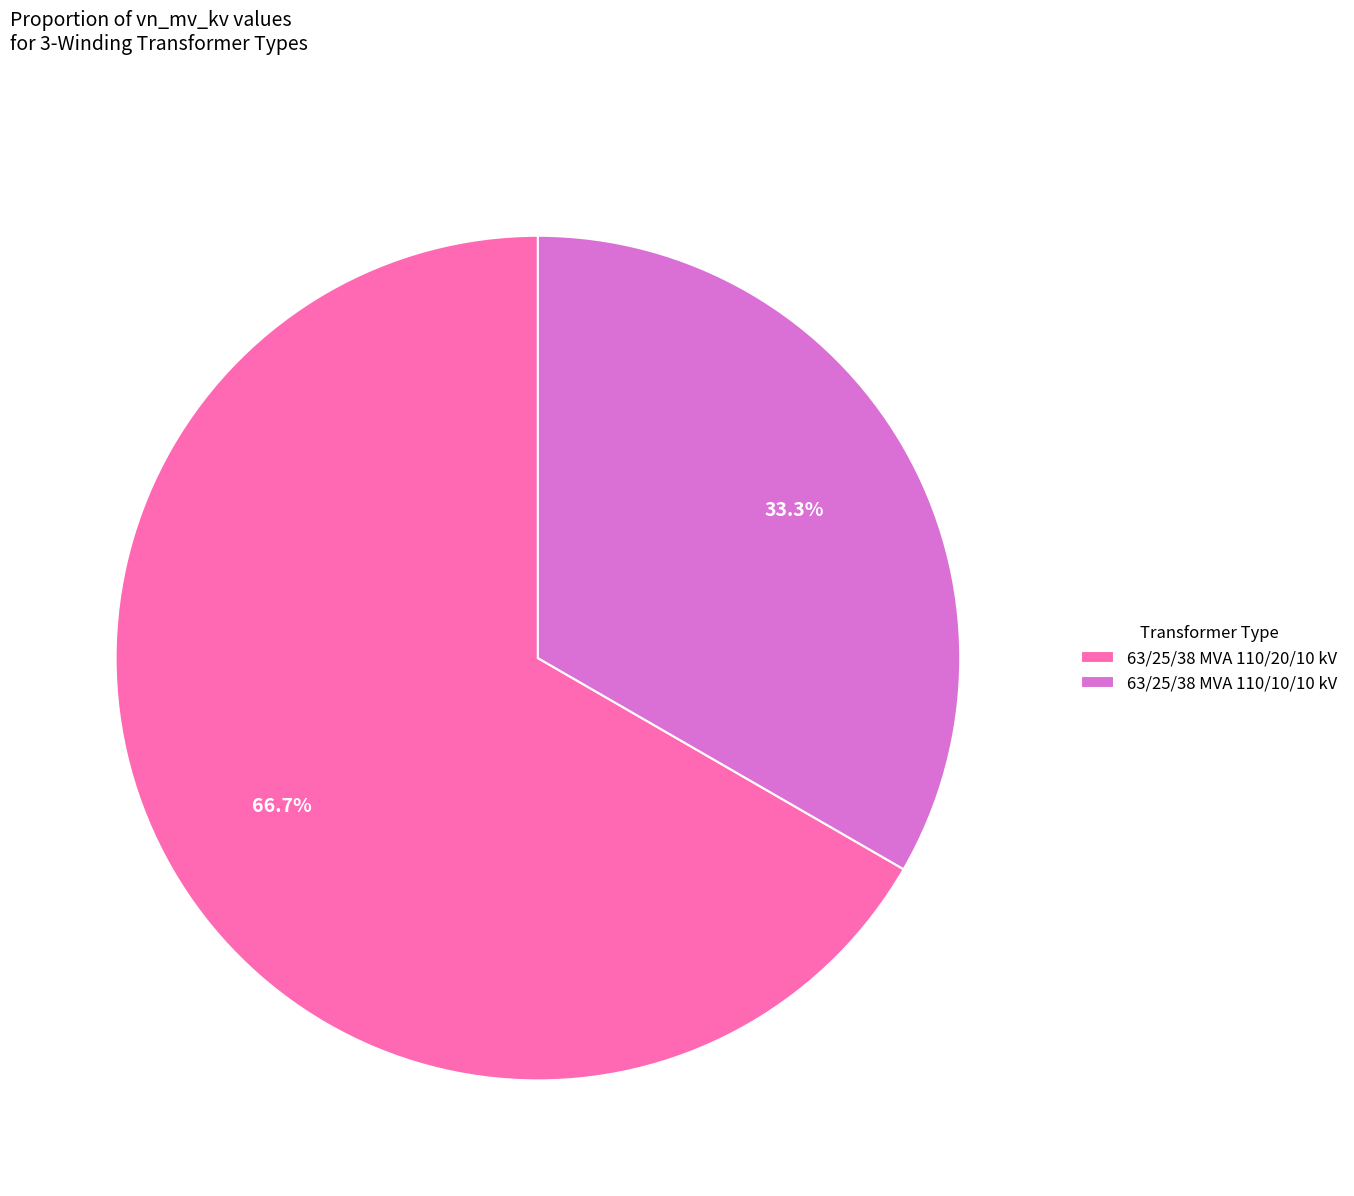

What is the largest slice in the pie chart?

63/25/38 MVA 110/20/10 kV